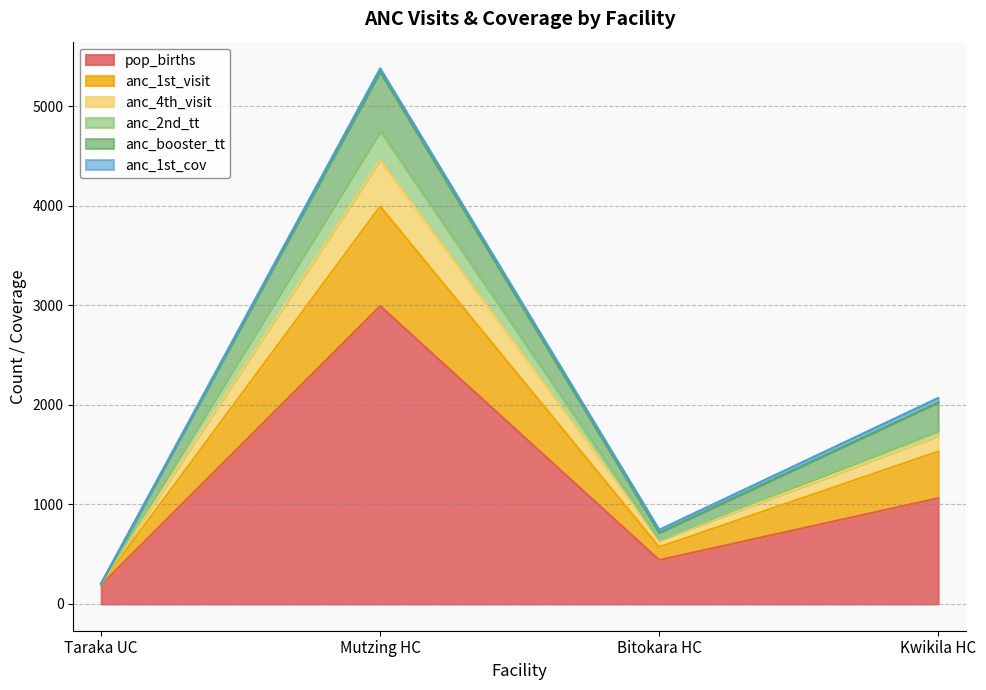

Is it true that pop_births equals 192.0 at Taraka UC?

True